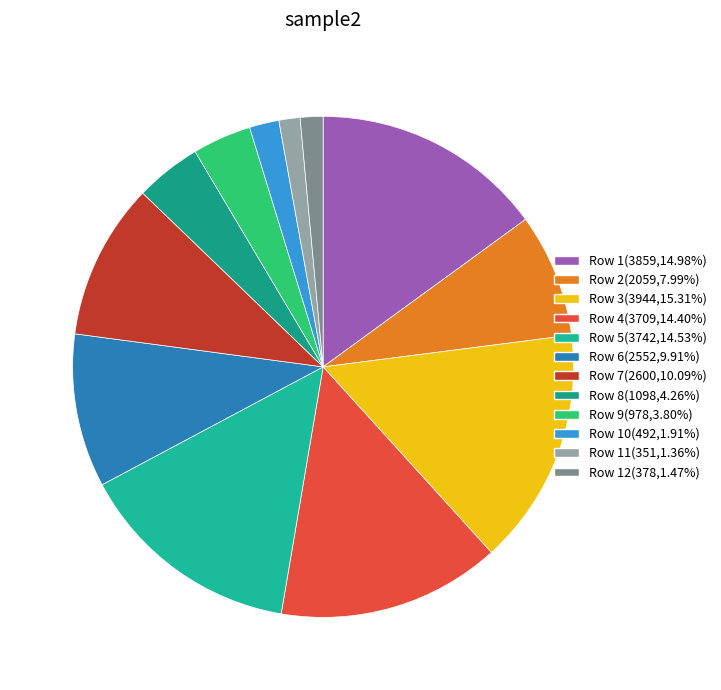

How many slices are in this pie chart?

12